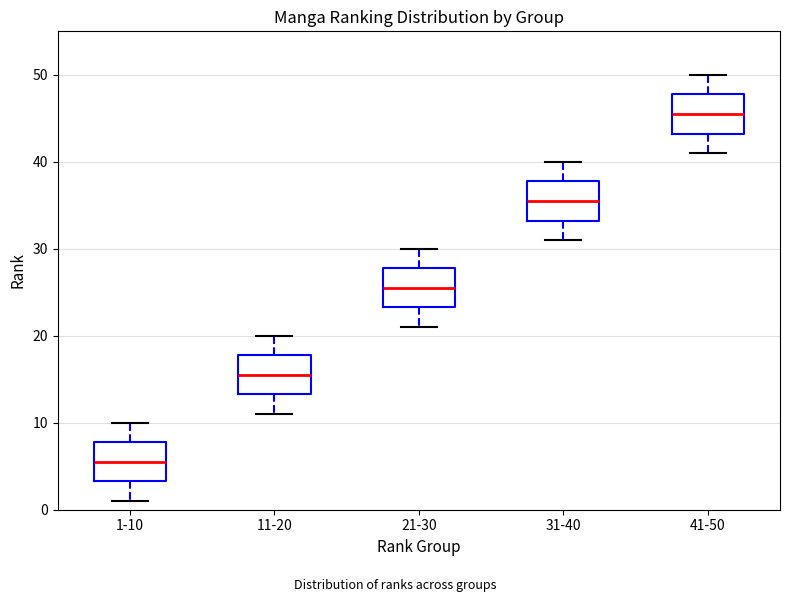

Reading left to right, transcribe this box plot: for each box, give where its median line is, the range the box spans, and where its two whiskers end, as read against the y-axis. The values are not printed on the chart, so give them approximately, as read against the axis.

1-10: median 6, box 3 to 8, whiskers 1 to 10
11-20: median 16, box 13 to 18, whiskers 11 to 20
21-30: median 26, box 23 to 28, whiskers 21 to 30
31-40: median 36, box 33 to 38, whiskers 31 to 40
41-50: median 46, box 43 to 48, whiskers 41 to 50